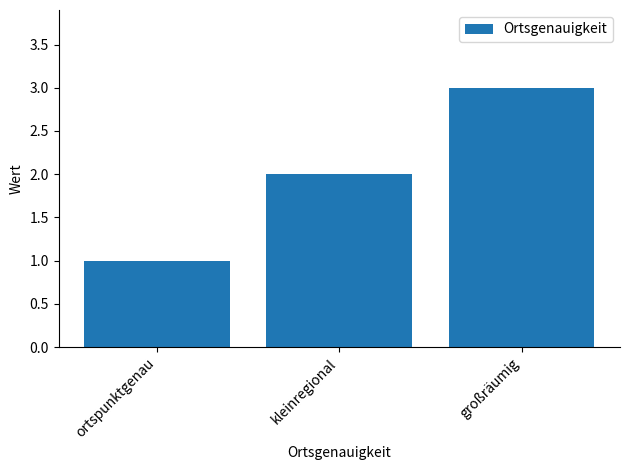

List the labels in order of value, largest first.

großräumig, kleinregional, ortspunktgenau